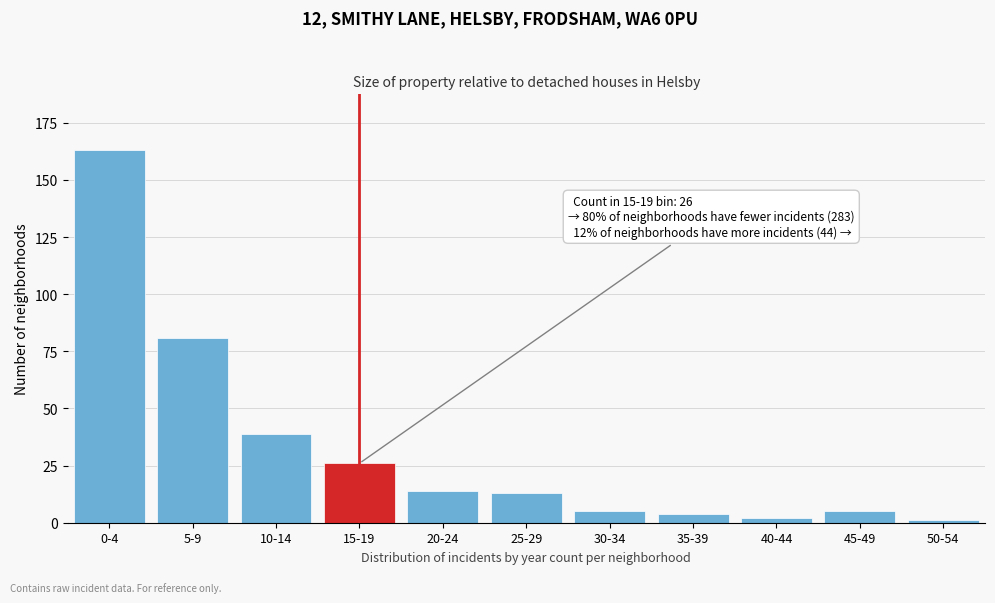

Reading left to right, extract all data points from this chart.

163	81	39	26	14	13	5	4	2	5	1